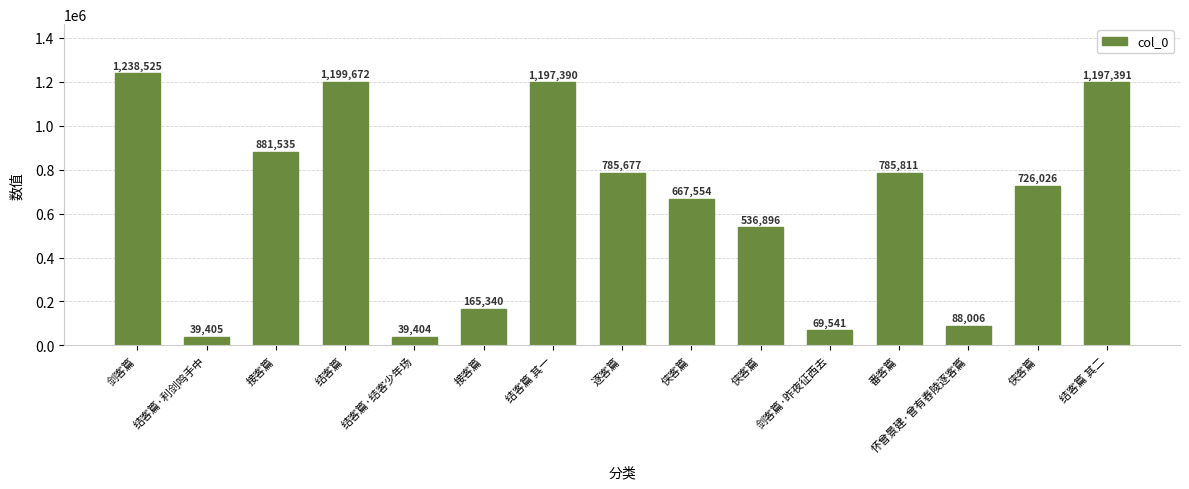

How many bars are there in total?

15